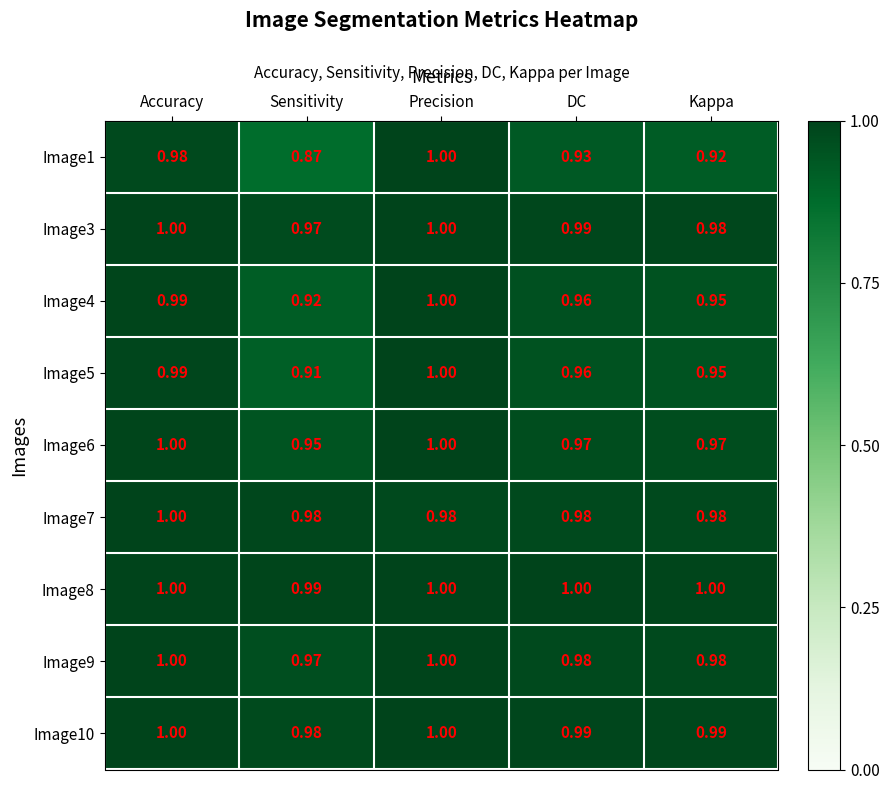

Which category has the highest value in the Image4 series?

Precision